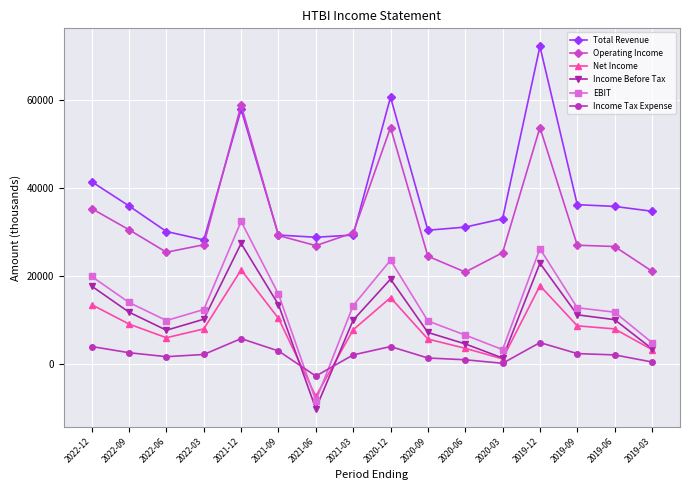

What is the spread (max minus min) of values at 2019-12?

67200